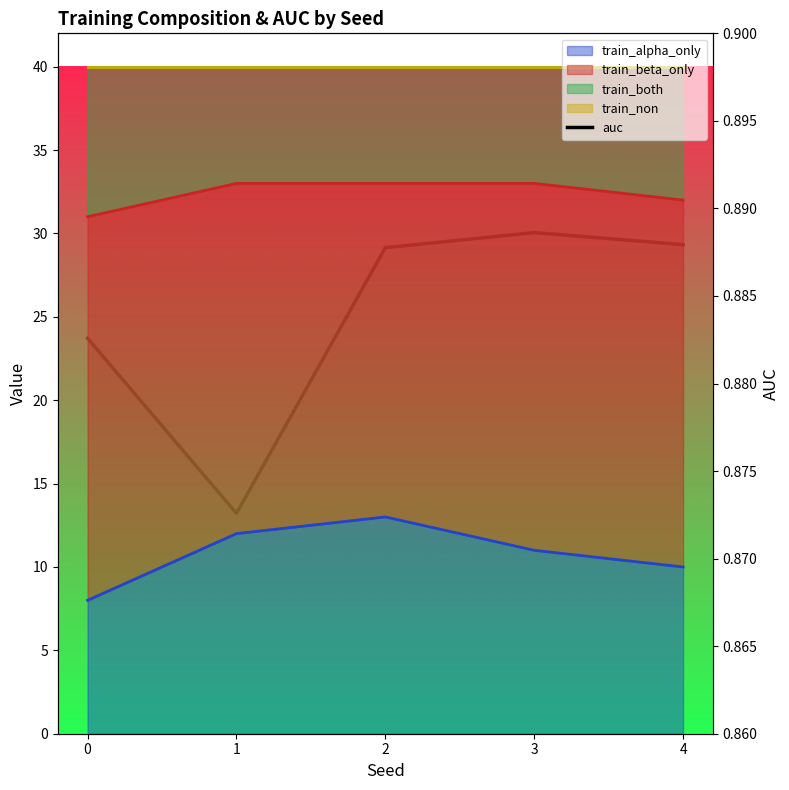

What is the smallest value displayed?

0.9